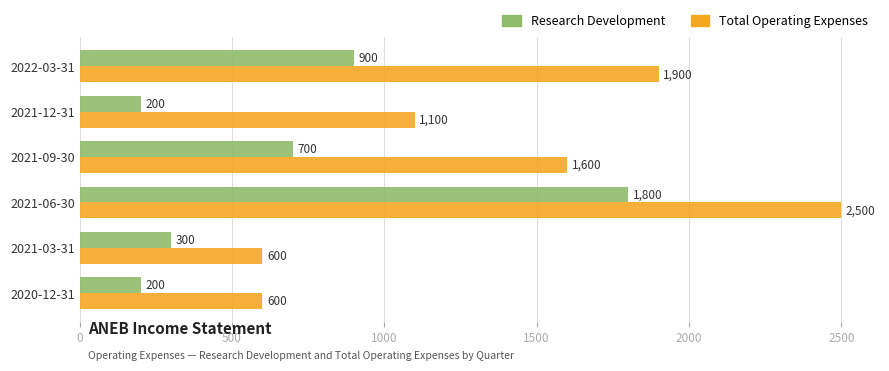

Which series has the largest range (max minus min)?

Total Operating Expenses